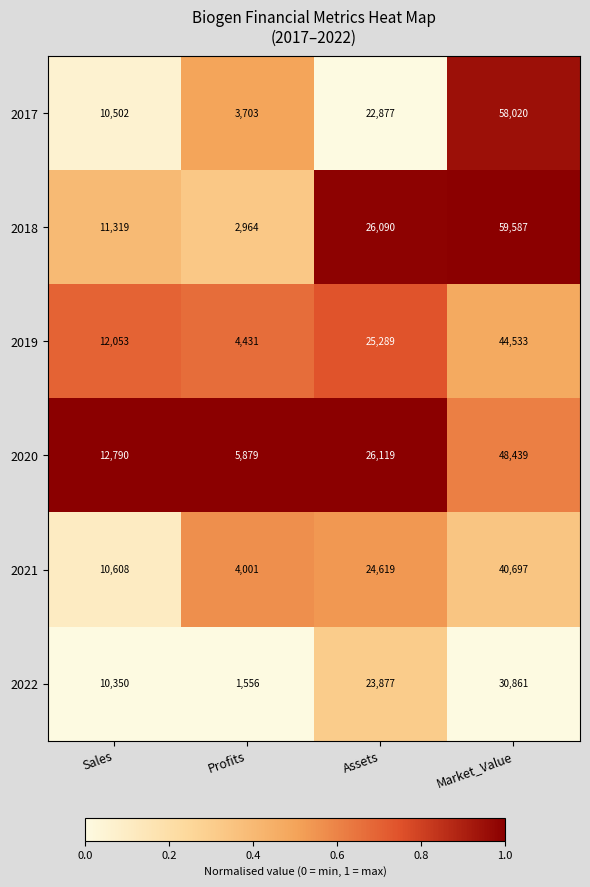

Is it true that 2018 equals 2693 at Sales?

False